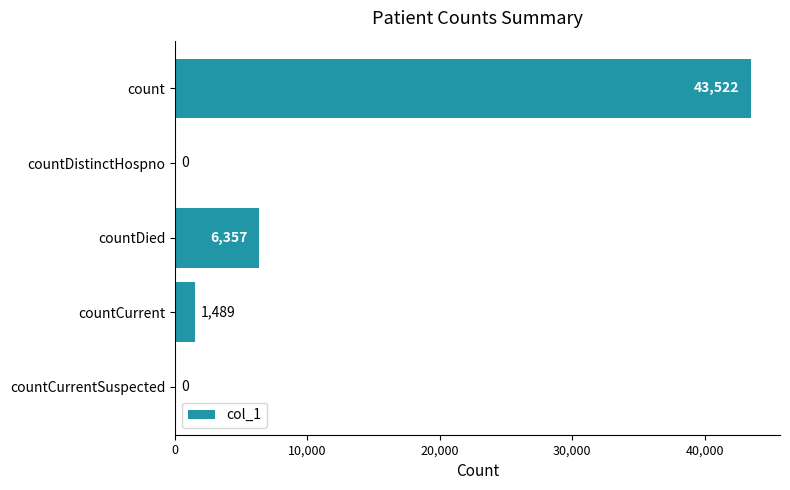

How many positive values are there?

3